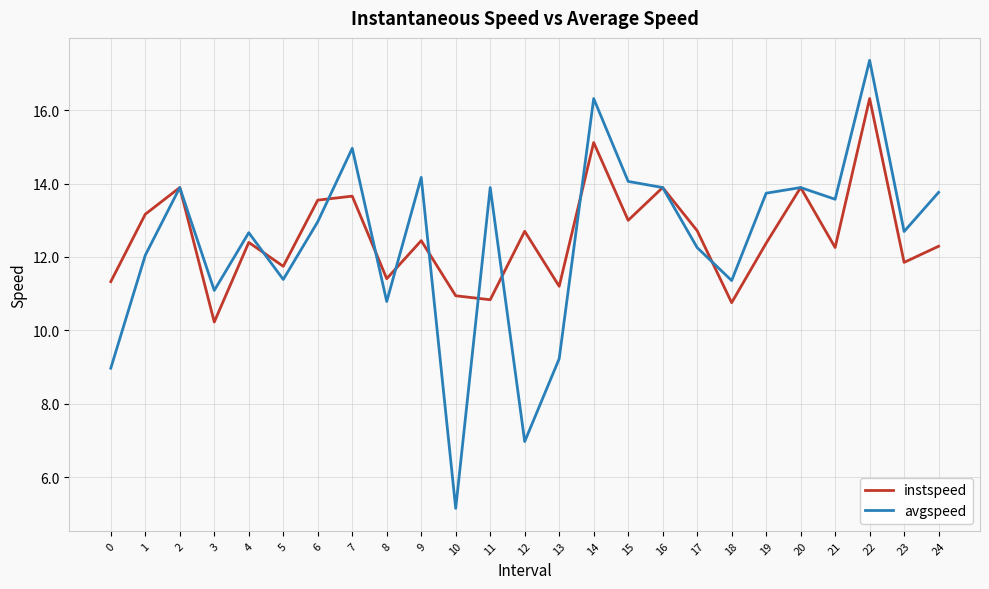

After their last crossing, which series has the higher values: avgspeed or instspeed?

avgspeed